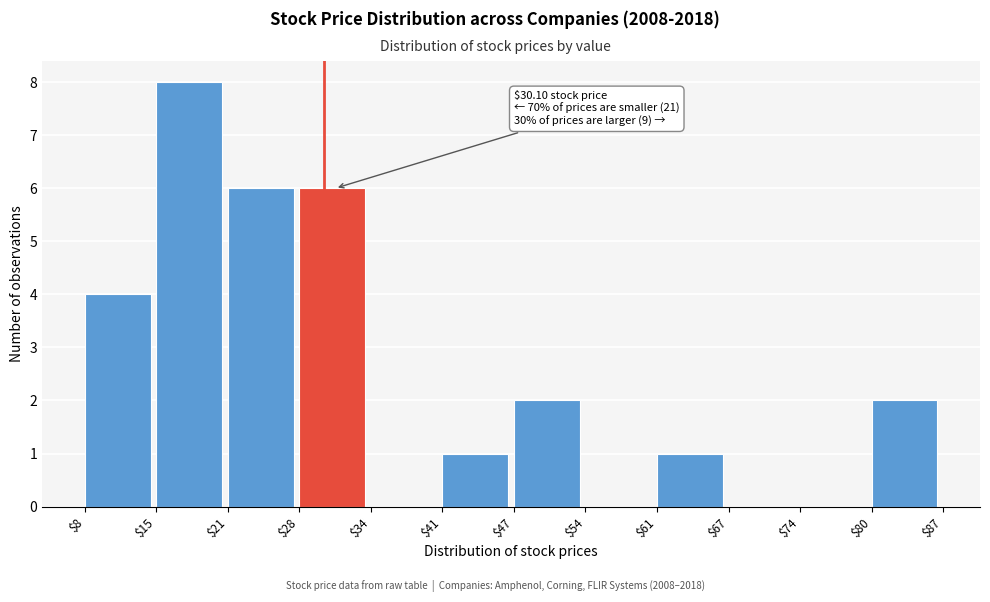

Over which range of the x-axis is the bar tallest?

$15 to $21